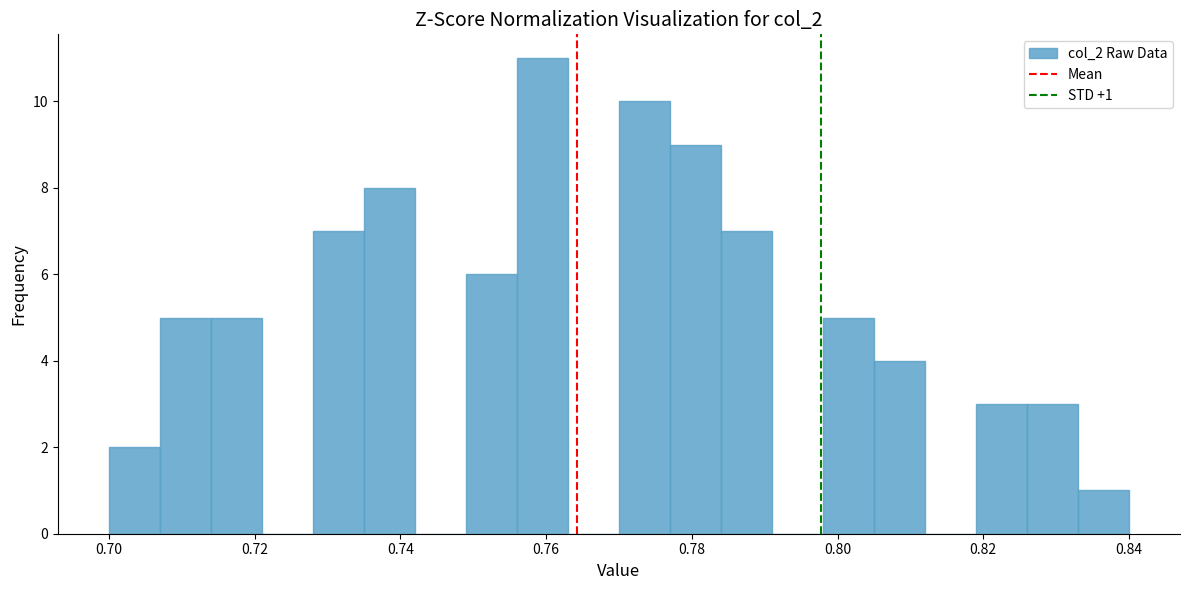

Read against the x-axis, roughly where is the centre of the tallest bar?

0.760